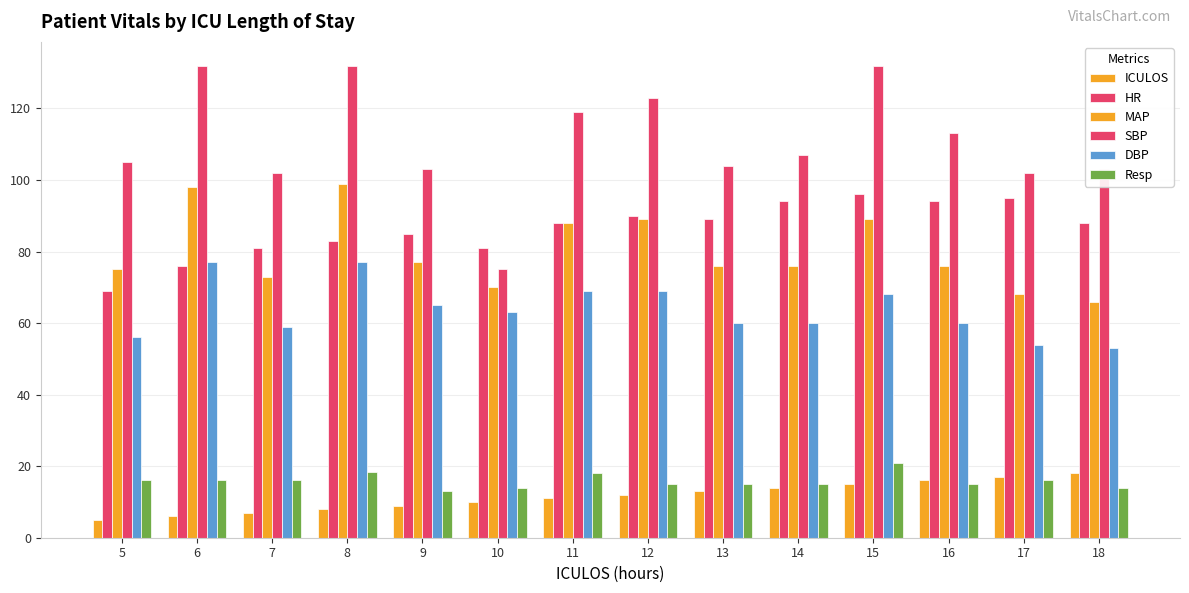

At which label does SBP first exceed 107?

6